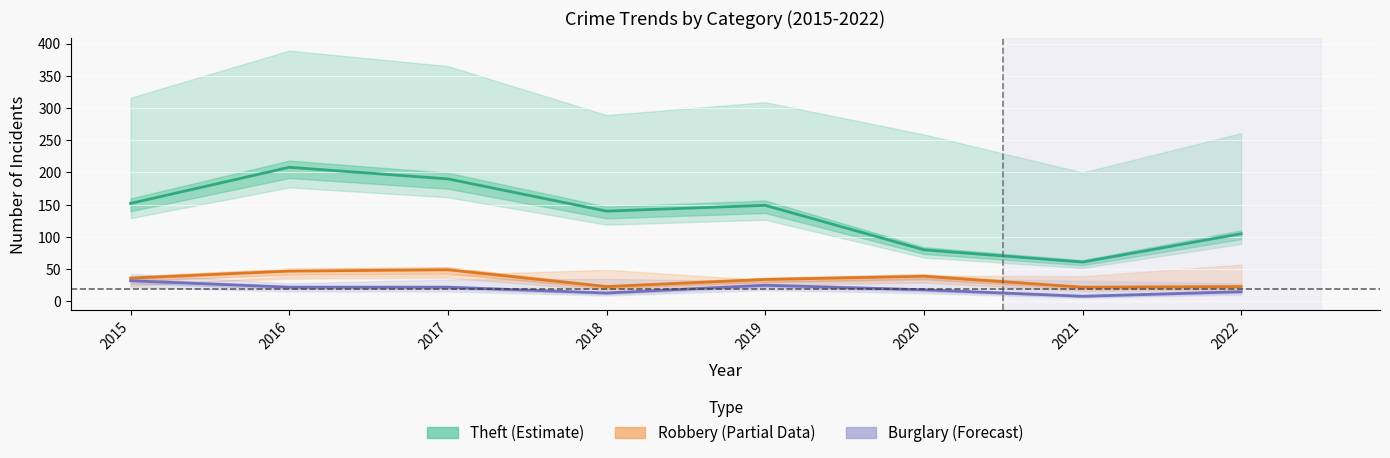

What are all the series names shown in the legend?

Theft (Estimate), Robbery (Partial), Burglary (Forecast)